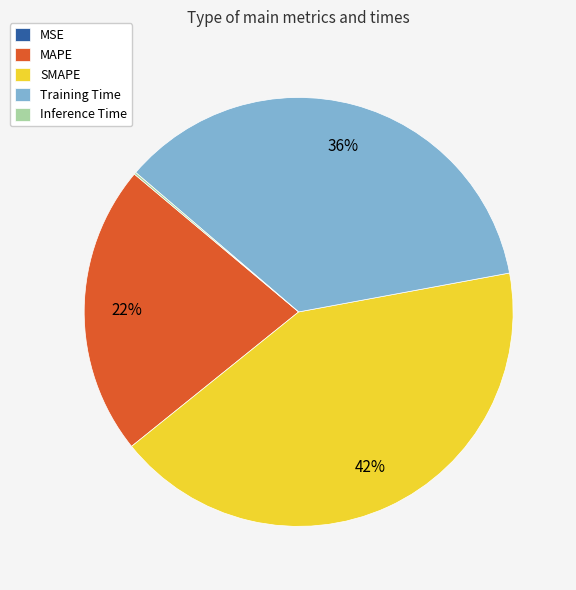

To the nearest percent, what is the average slice percentage?

20%